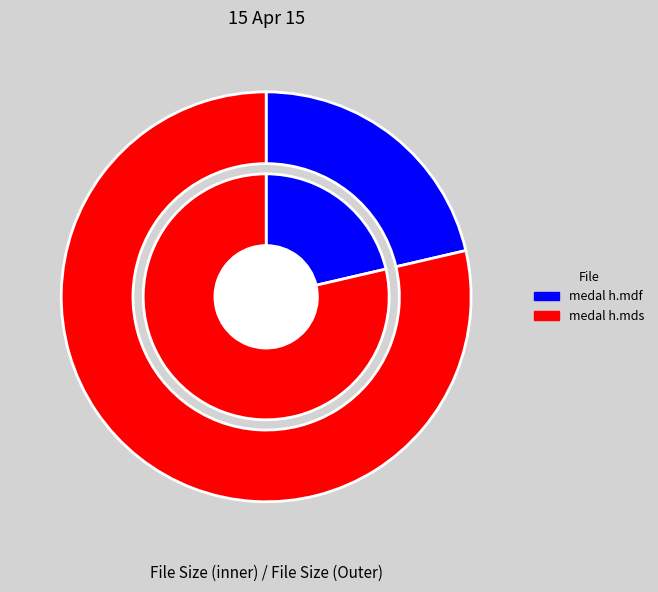

What percentage is NOT represented by medal h.mdf?

78.6%